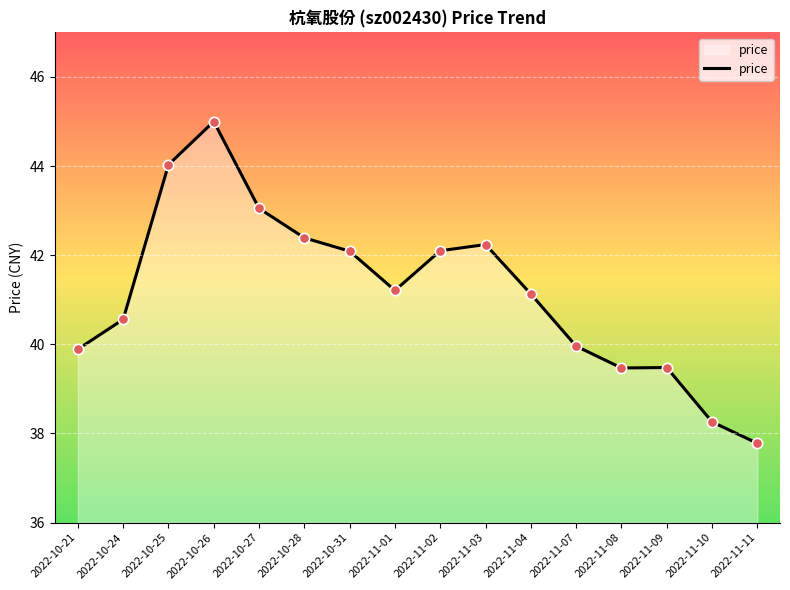

Approximately how many times larger is the value at 2022-10-21 compared to 2022-11-02?

0.9